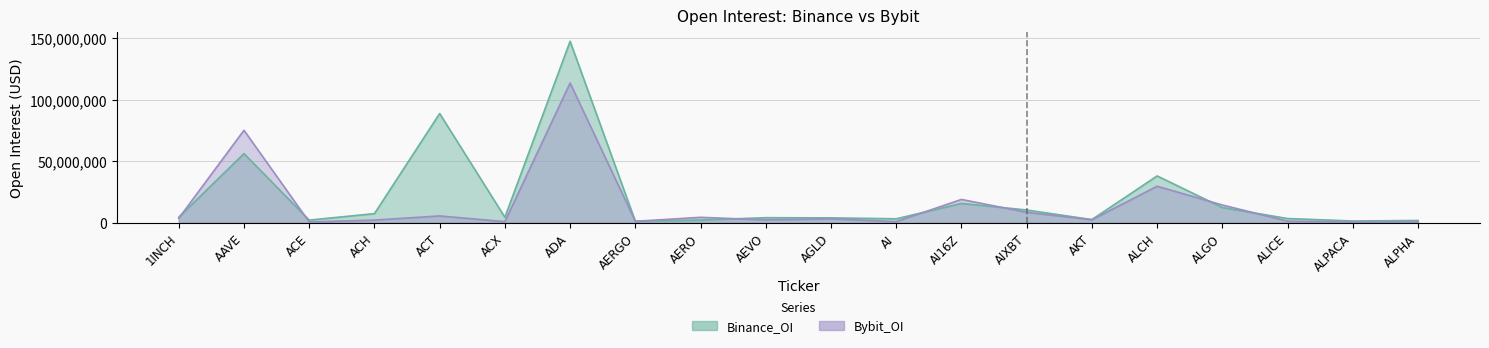

Is it true that Bybit_OI equals 1633151 at AI?

False